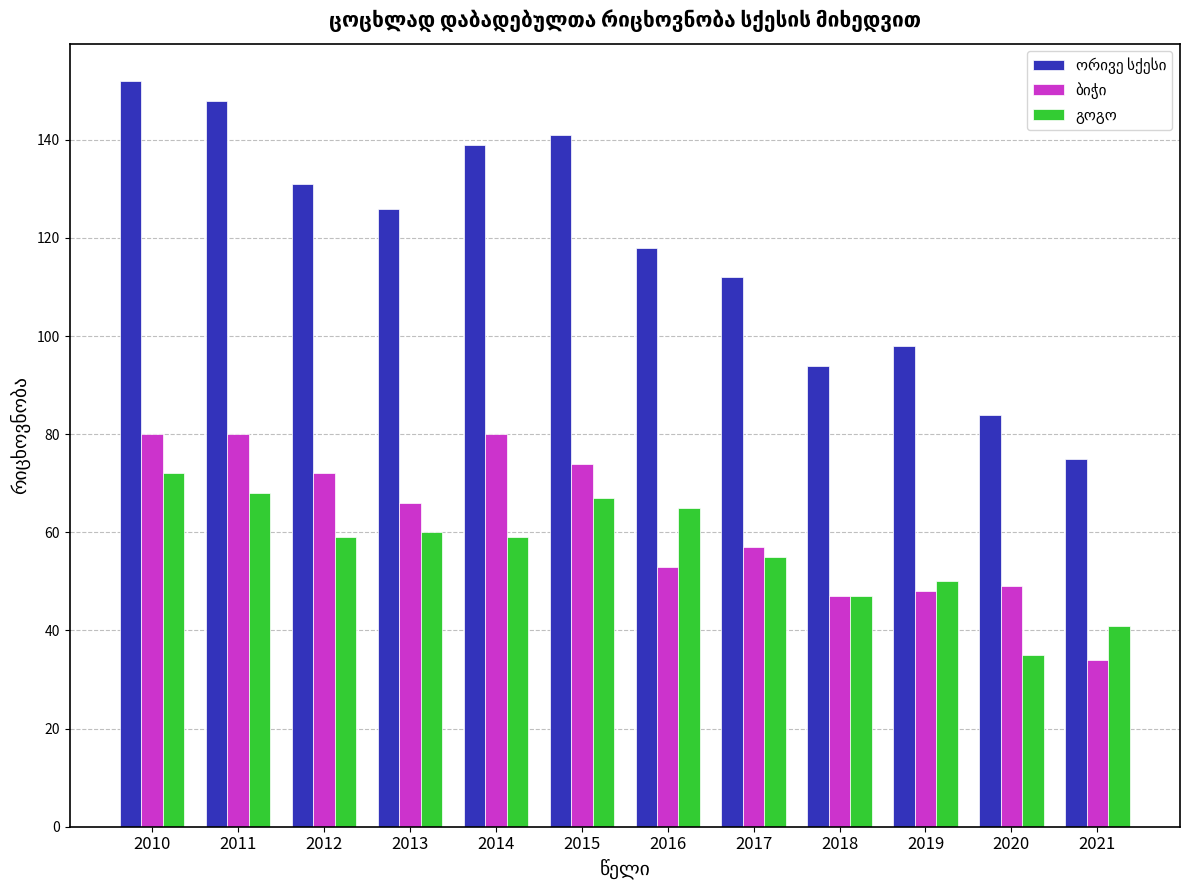

What is the total value across all series at 2018?

188